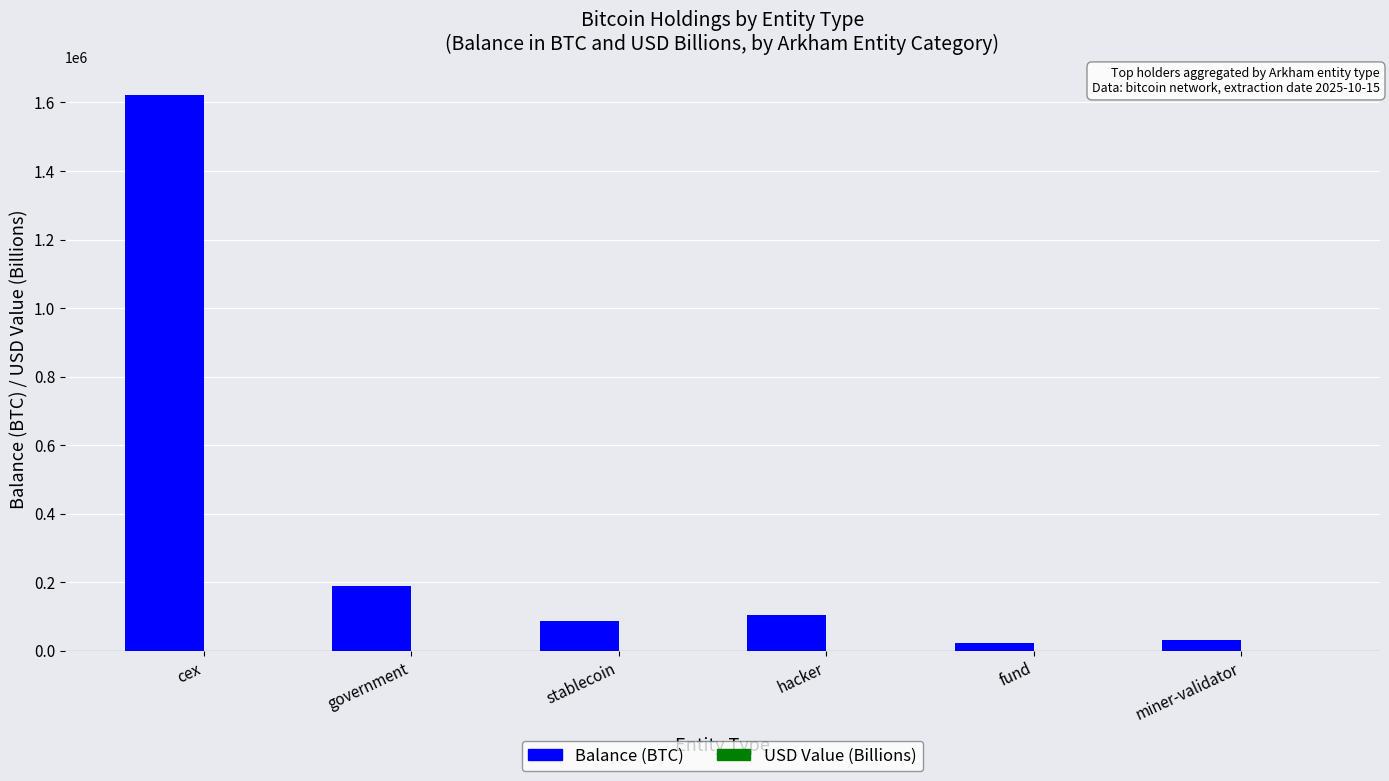

Which series has the largest total across all categories?

Balance (BTC)